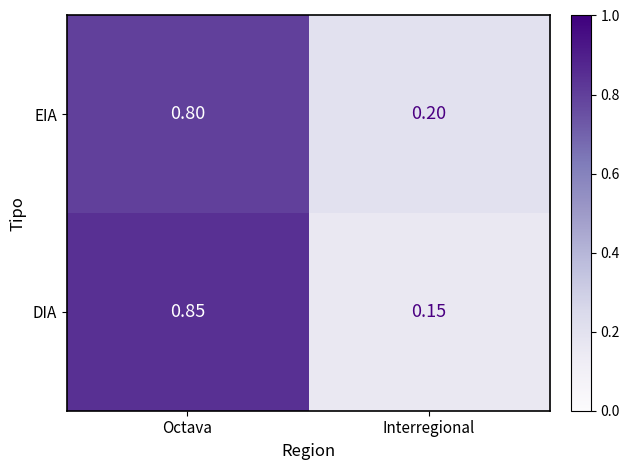

Which series has the largest range (max minus min)?

DIA